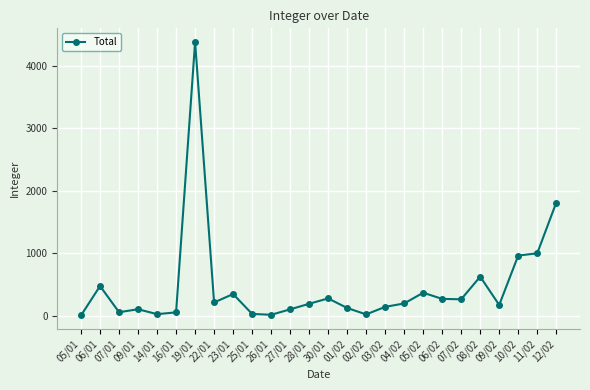

Is it true that the value at 06/01 is 680?

False